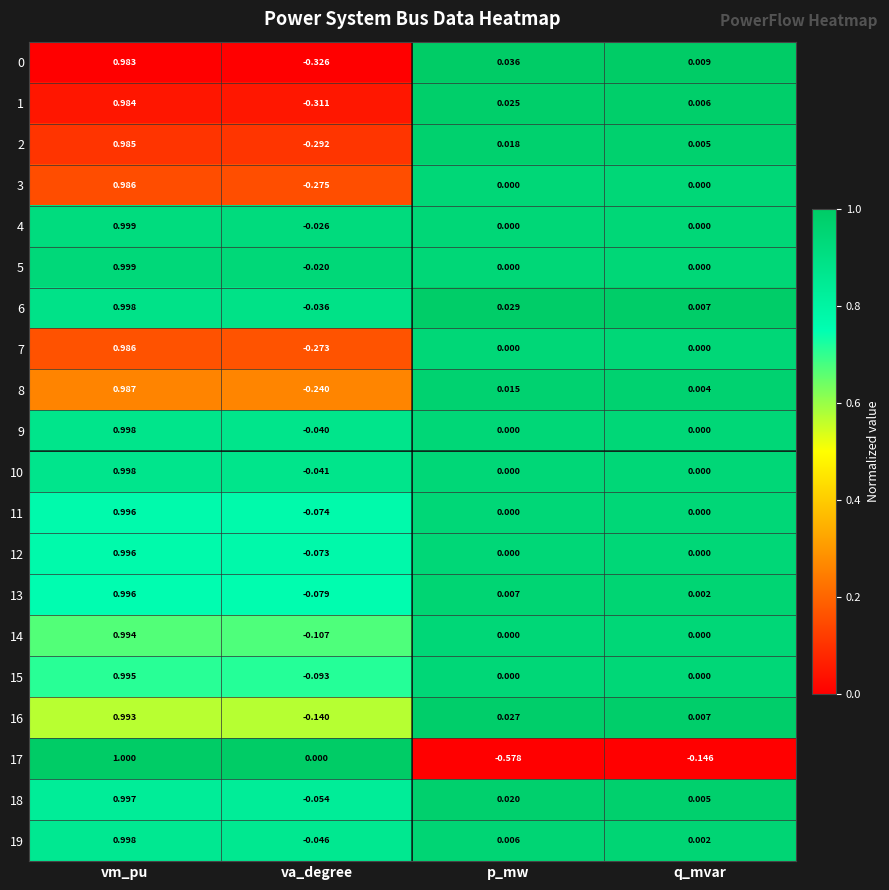

Is the value of 5 at p_mw greater than the value of 0 at va_degree?

Yes